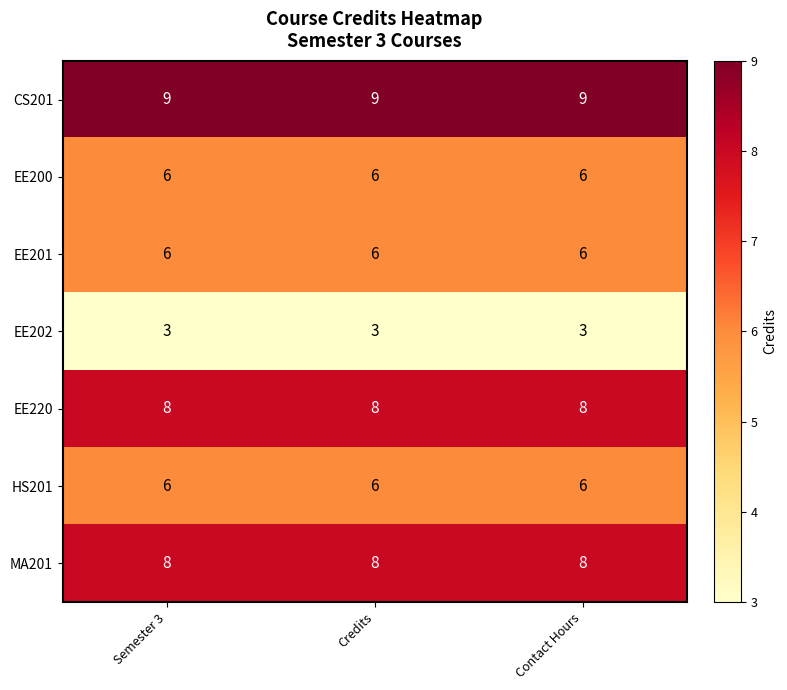

What is the sum of the EE220 values at Credits and Contact Hours?

16